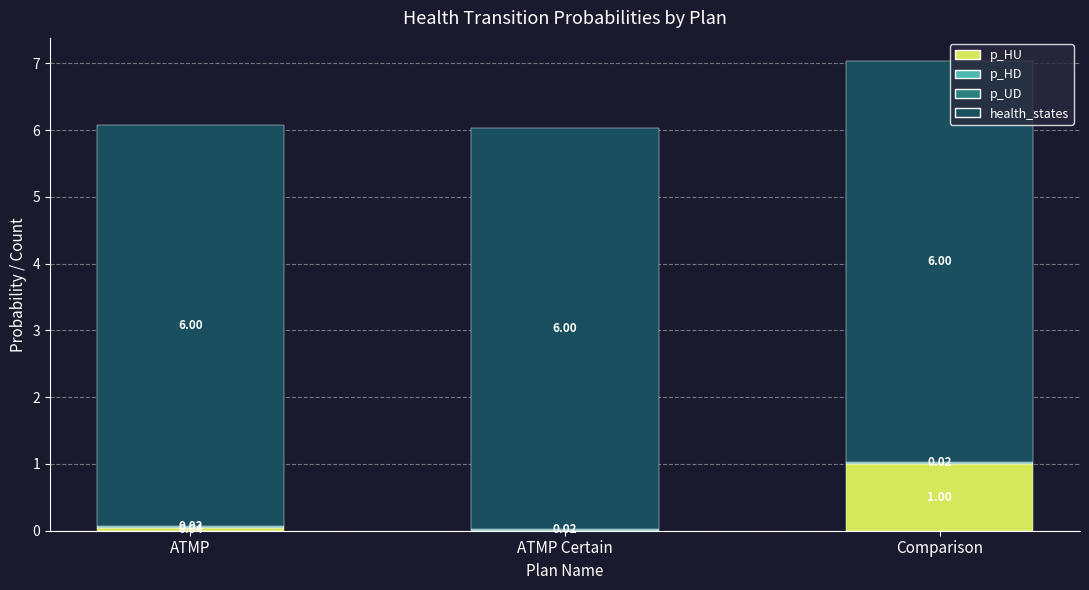

At which category is the sum across all series the highest?

Comparison